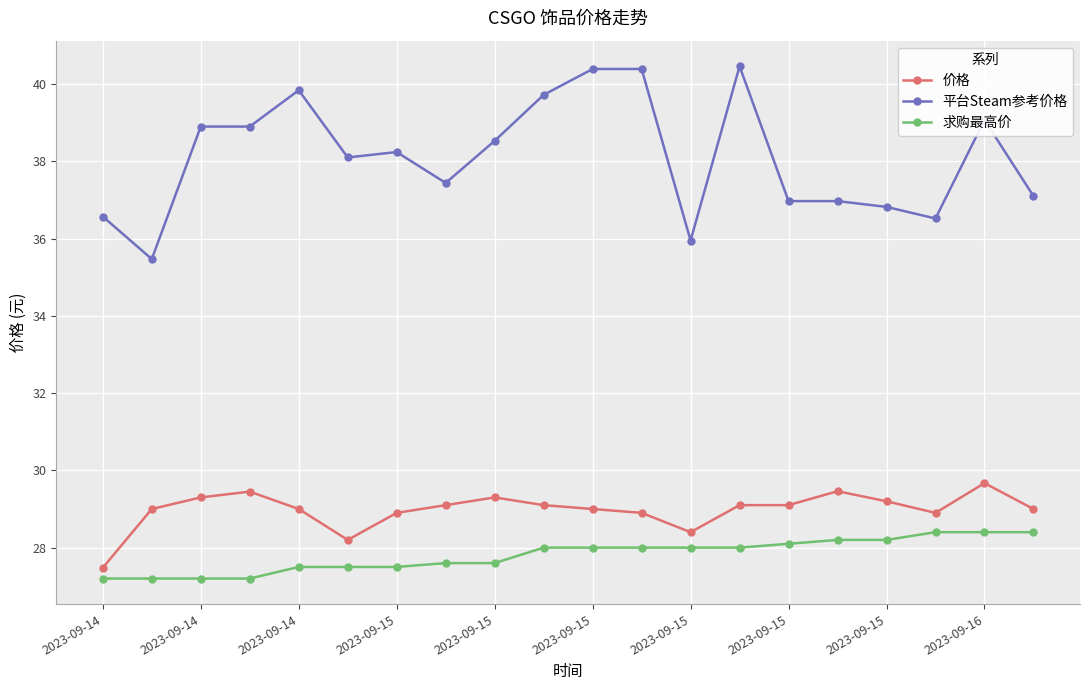

Which series has the widest spread of values?

平台Steam参考价格